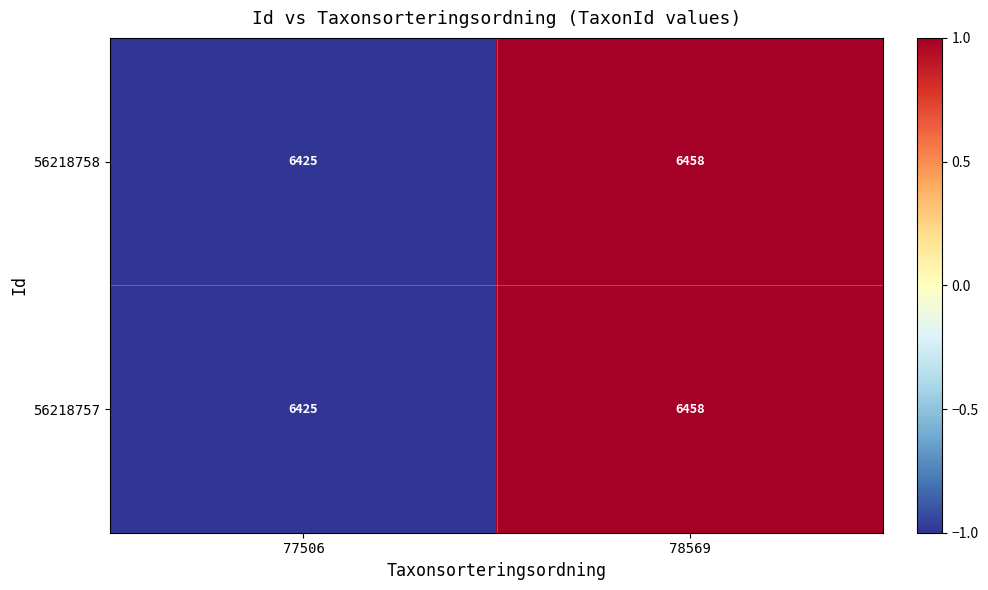

What is the sum of the 56218758 values at 77506 and 78569?

12883